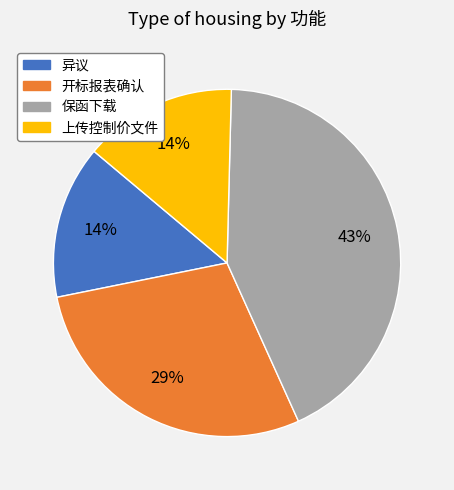

True or false: 异议 accounts for 8% of the total.

False